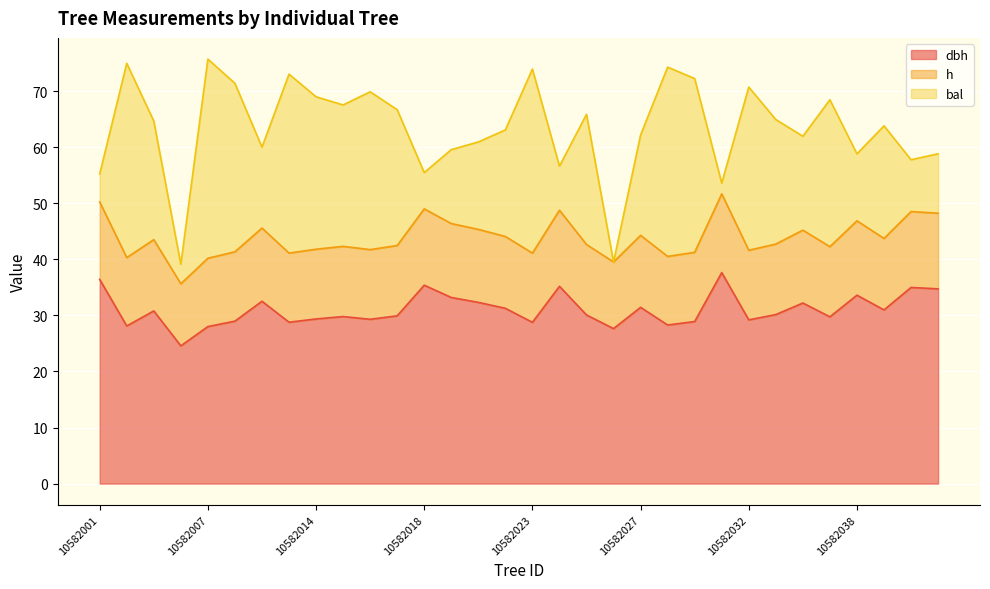

In h, how many points are higher than both neighbors (excluding endpoints)?

10